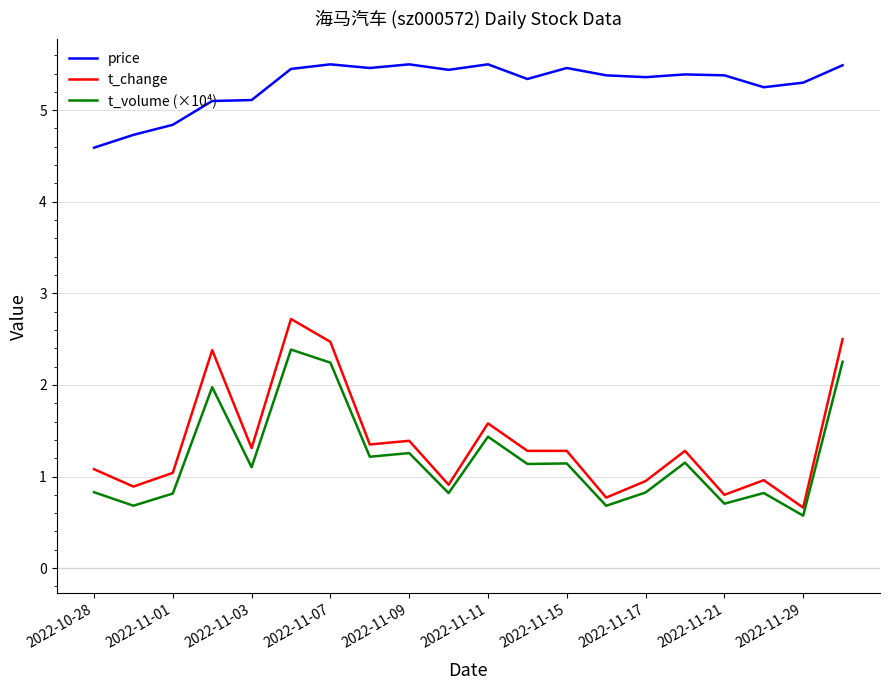

How many series are shown in this chart?

3